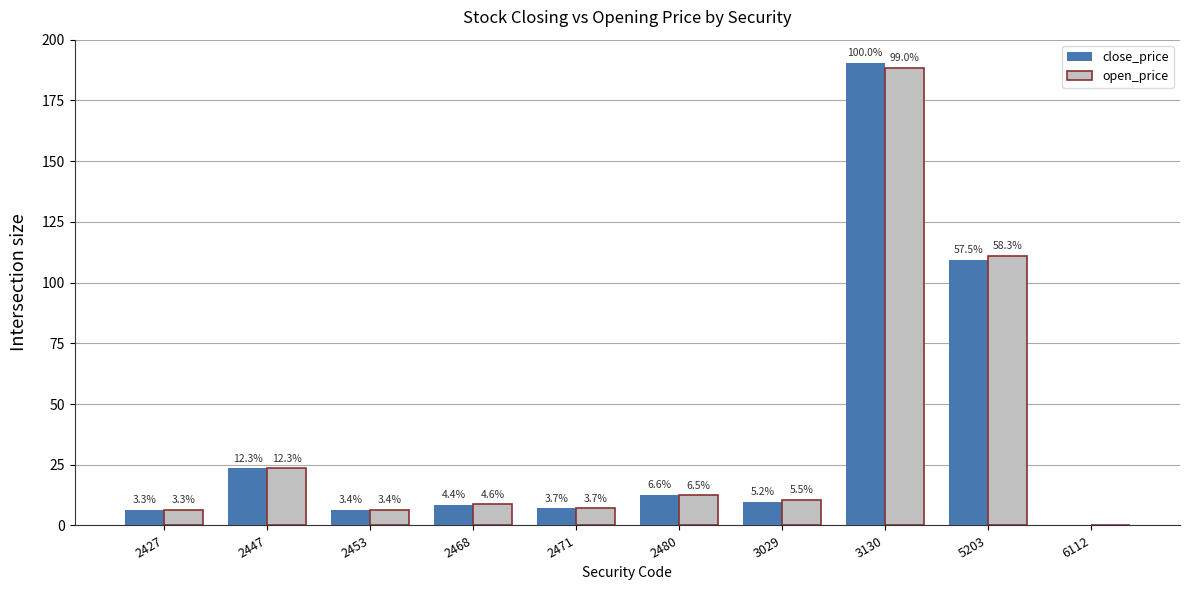

Which label corresponds to the smallest value in the chart?

6112